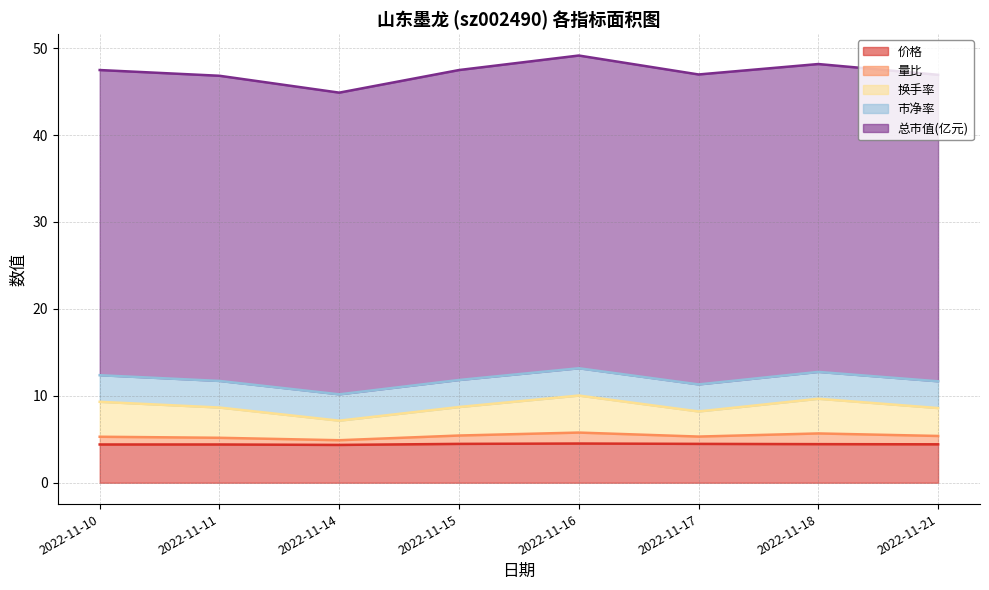

What is the value of the 换手率 point at the 8th from the left?

8.6